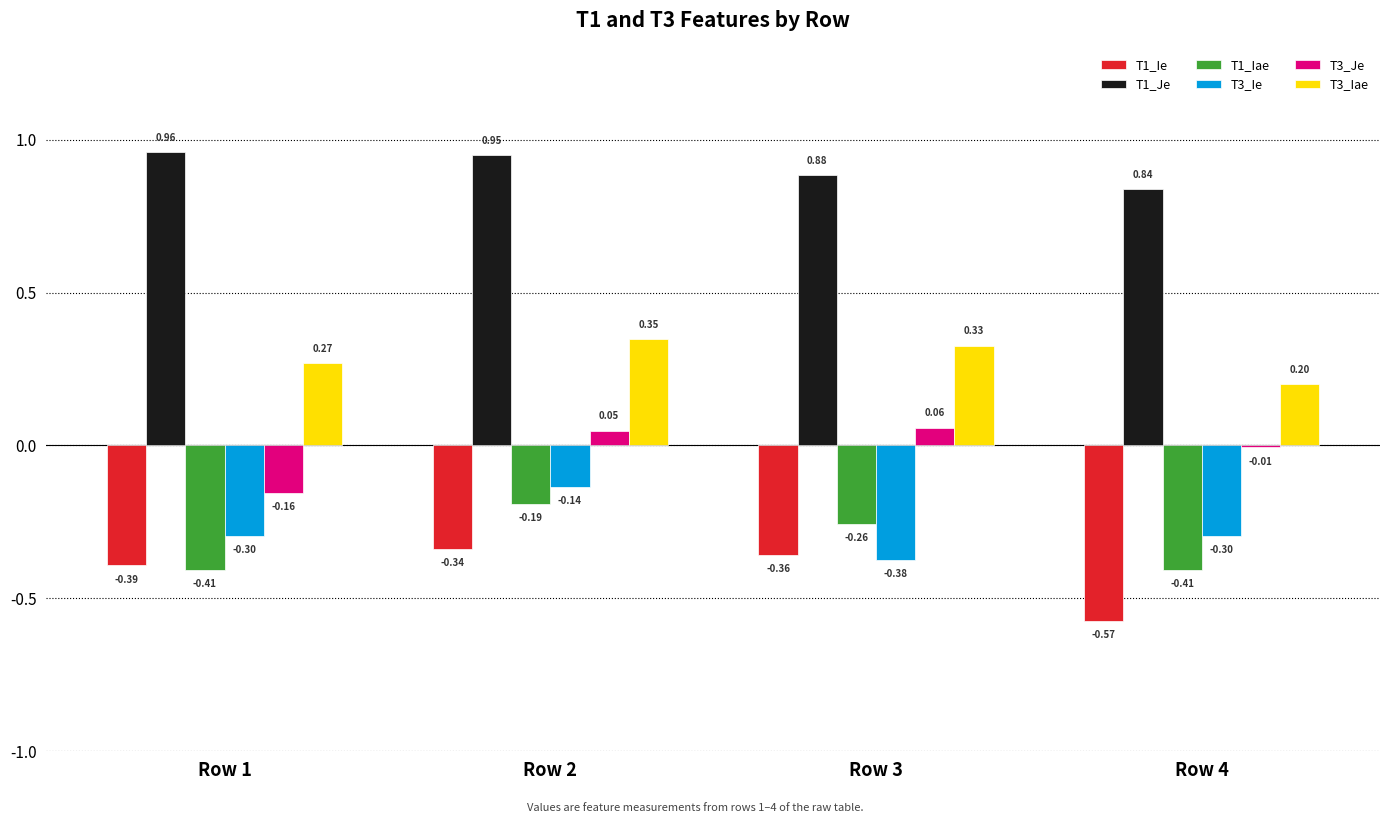

What is the sum of all T1_Iae values?

-1.3